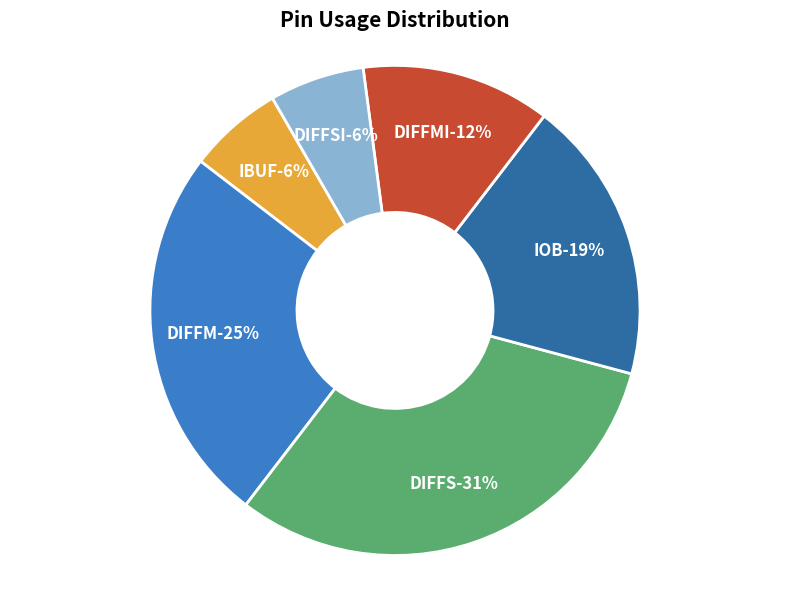

Does any single category account for the majority?

No